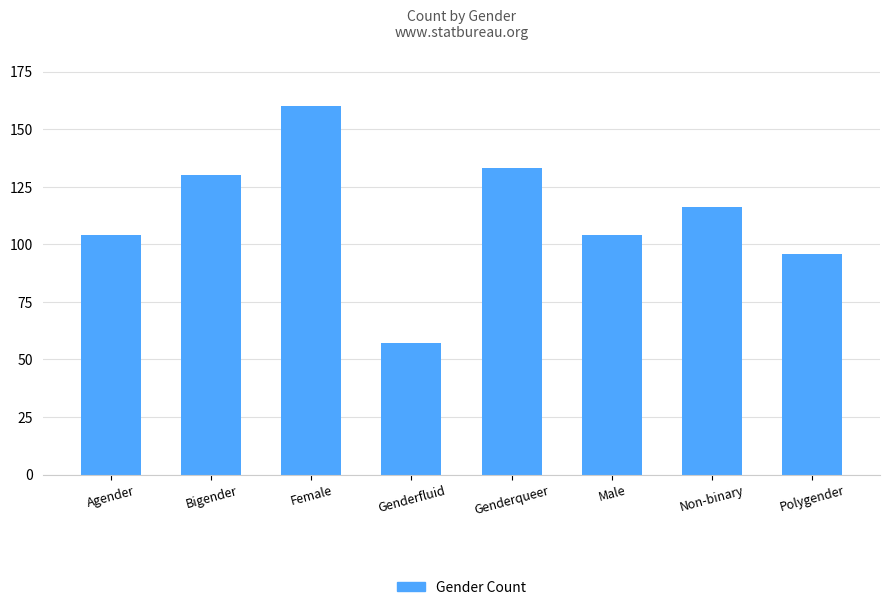

What is the label of the 8th bar from the right?

Agender